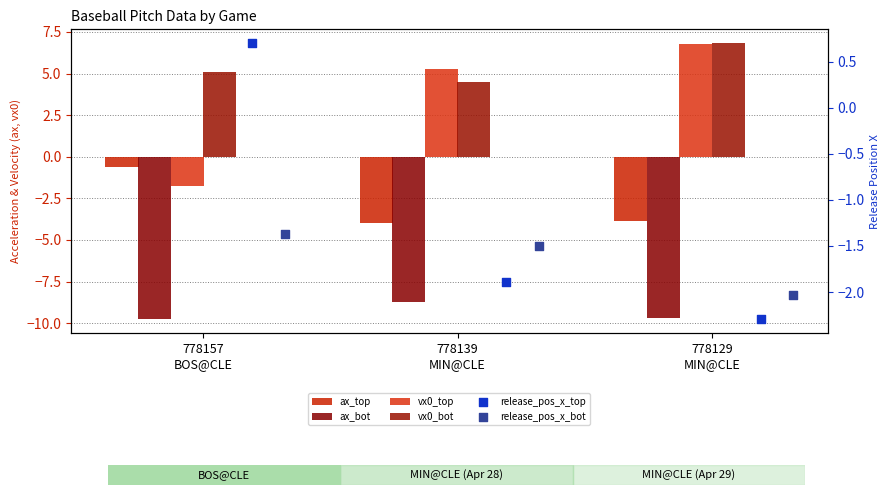

At which category is the sum across all series the highest?

778129
MIN@CLE